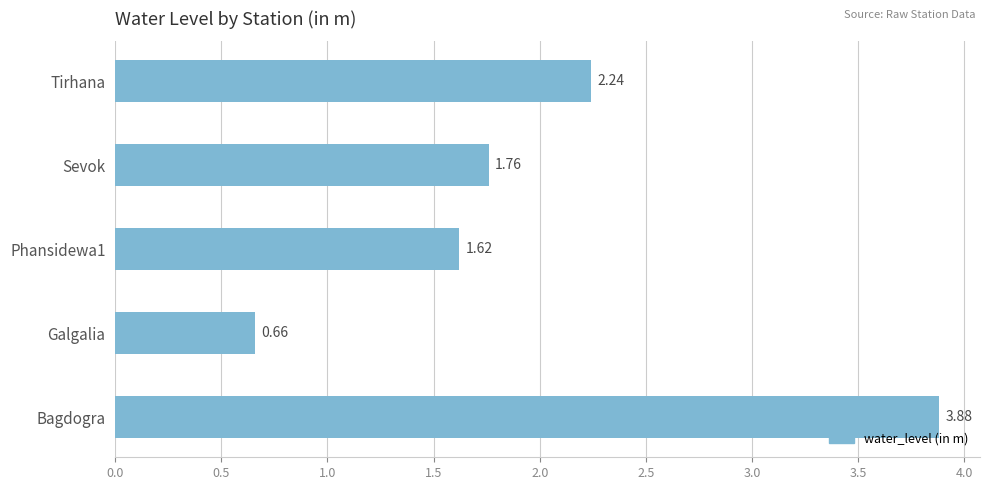

Rank the categories by value from highest to lowest.

Bagdogra, Tirhana, Sevok, Phansidewa1, Galgalia